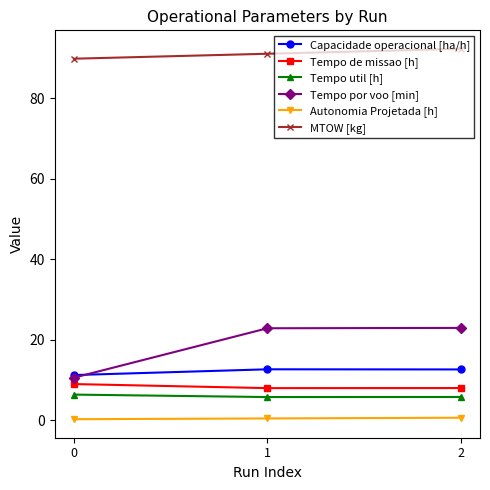

True or false: Tempo util [h] has a value of 3.2 at 0.

False